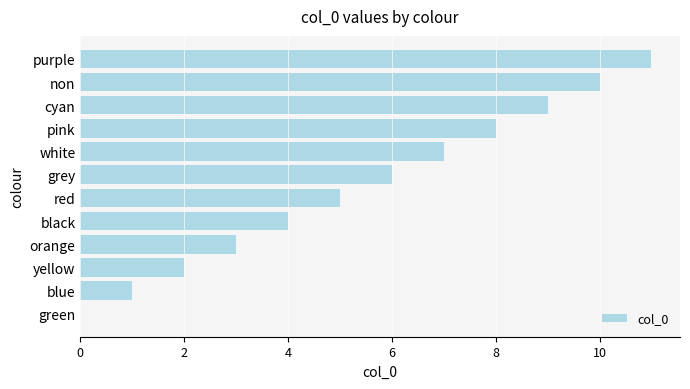

Are the bars horizontal?

Yes